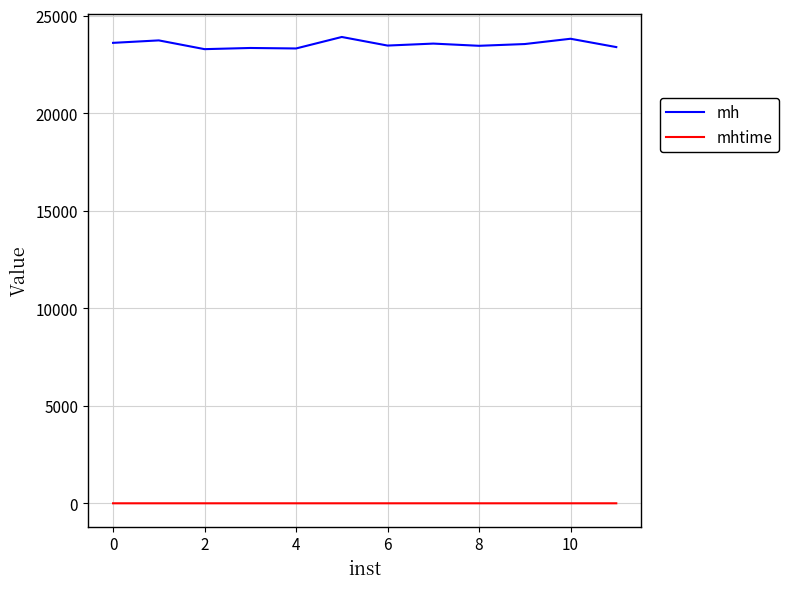

What is the difference between the maximum and minimum values in the mhtime series?

0.2